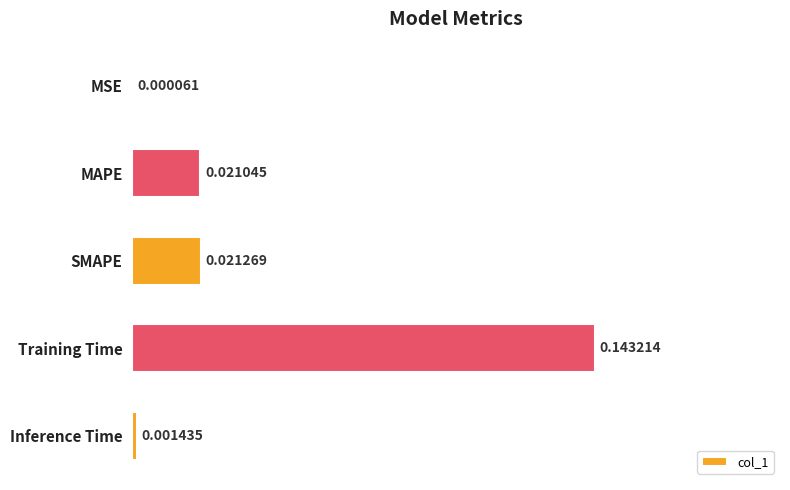

Which has a higher value, Training Time or MAPE?

Training Time